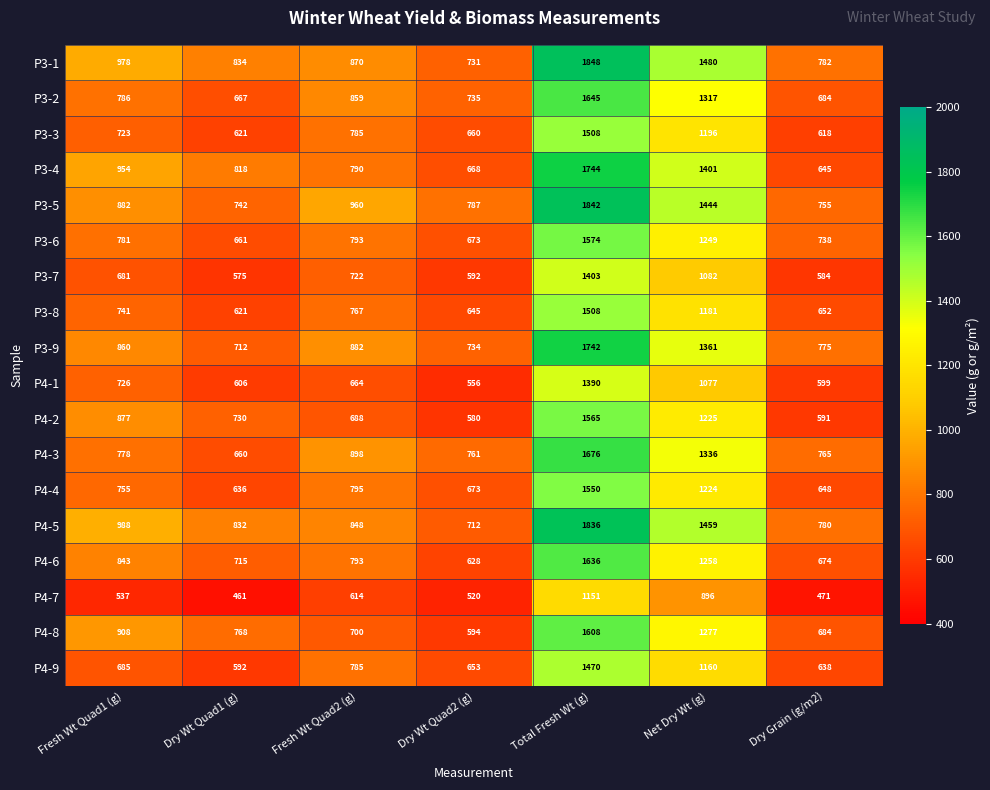

How many categories are shown in the chart?

7